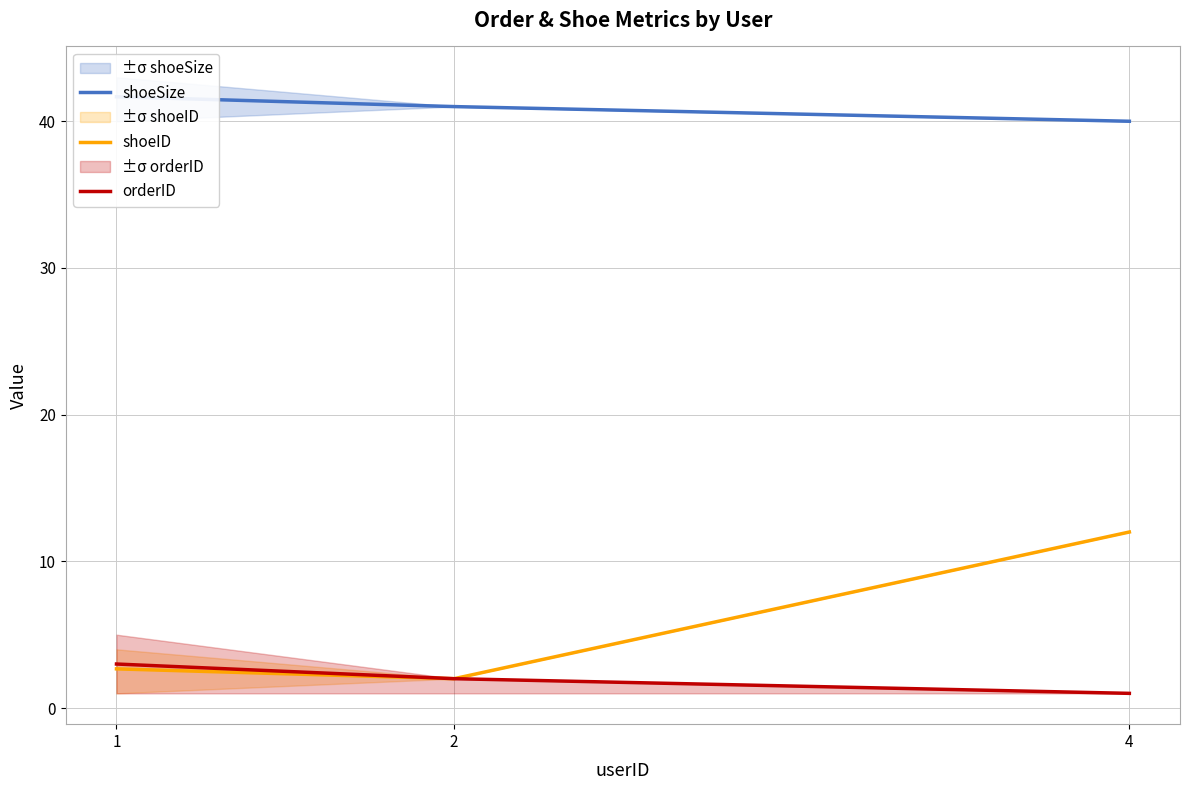

Rank the series at 4 from lowest to highest value.

orderID, shoeID, shoeSize